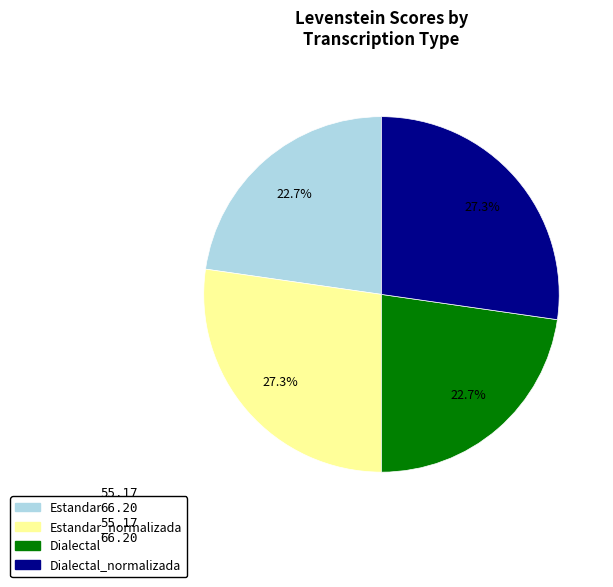

Approximately how many times larger is the value at Dialectal compared to Estandar?

1.0